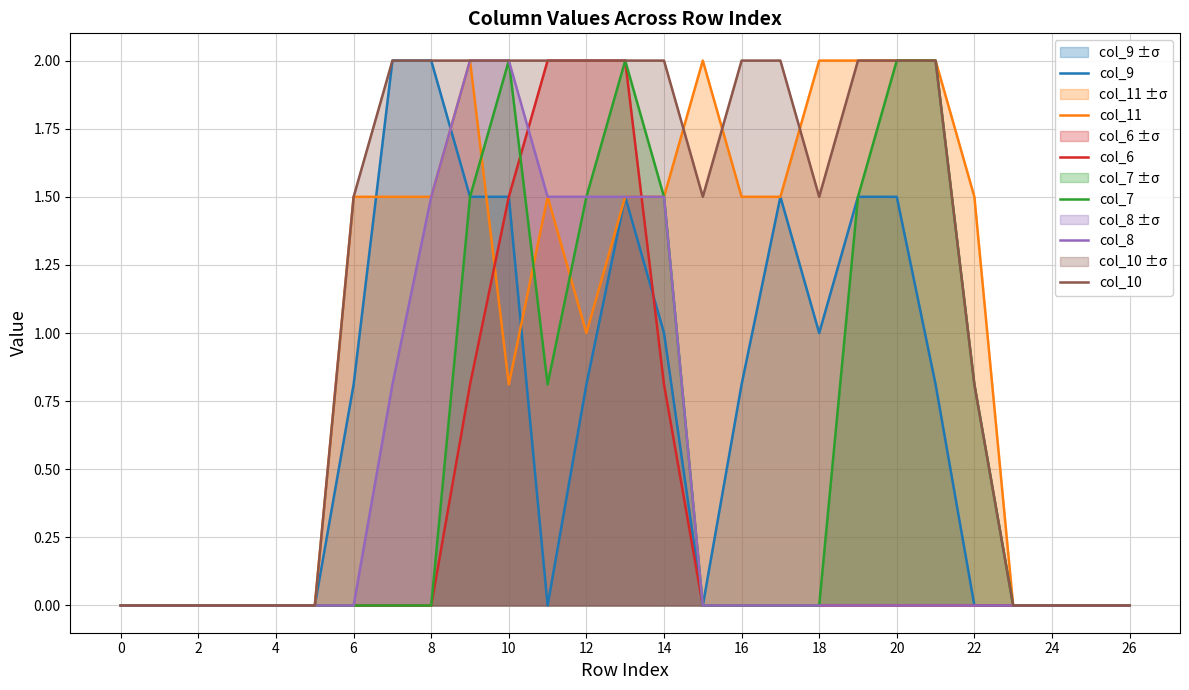

Reading left to right, list all the values displayed in this chart.

col_9: 0.0	0.0	0.0	0.0	0.0	0.0	0.8	2.0	2.0	1.5	1.5	0.0	0.8	1.5	1.0	0.0	0.8	1.5	1.0	1.5	1.5	0.8	0.0	0.0	0.0	0.0	0.0
col_11: 0.0	0.0	0.0	0.0	0.0	0.0	1.5	1.5	1.5	2.0	0.8	1.5	1.0	1.5	1.5	2.0	1.5	1.5	2.0	2.0	2.0	2.0	1.5	0.0	0.0	0.0	0.0
col_6: 0.0	0.0	0.0	0.0	0.0	0.0	0.0	0.0	0.0	0.8	1.5	2.0	2.0	2.0	0.8	0.0	0.0	0.0	0.0	0.0	0.0	0.0	0.0	0.0	0.0	0.0	0.0
col_7: 0.0	0.0	0.0	0.0	0.0	0.0	0.0	0.0	0.0	1.5	2.0	0.8	1.5	2.0	1.5	0.0	0.0	0.0	0.0	1.5	2.0	2.0	0.8	0.0	0.0	0.0	0.0
col_8: 0.0	0.0	0.0	0.0	0.0	0.0	0.0	0.8	1.5	2.0	2.0	1.5	1.5	1.5	1.5	0.0	0.0	0.0	0.0	0.0	0.0	0.0	0.0	0.0	0.0	0.0	0.0
col_10: 0.0	0.0	0.0	0.0	0.0	0.0	1.5	2.0	2.0	2.0	2.0	2.0	2.0	2.0	2.0	1.5	2.0	2.0	1.5	2.0	2.0	2.0	0.8	0.0	0.0	0.0	0.0